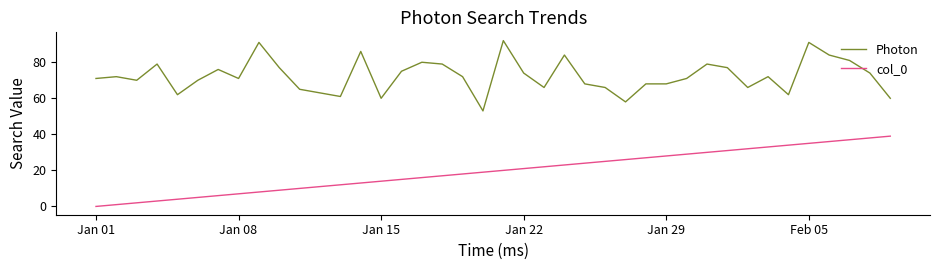

Rank the series by their average value, from highest to lowest.

Photon, col_0